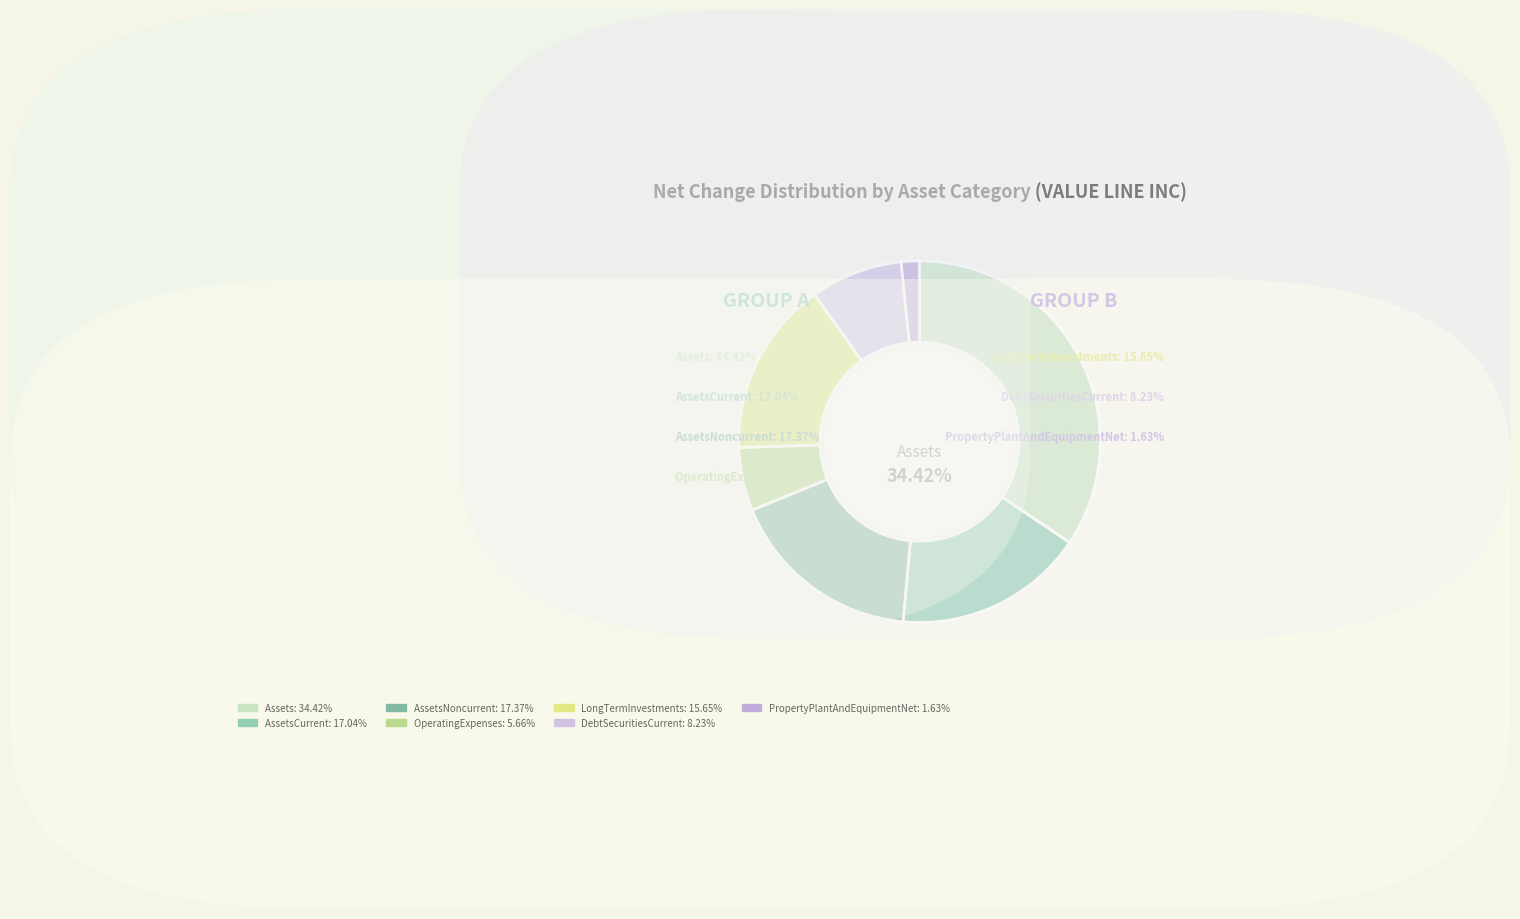

To the nearest percent, what is the combined percentage of PropertyPlantAndEquipmentNet and LongTermInvestments?

17%